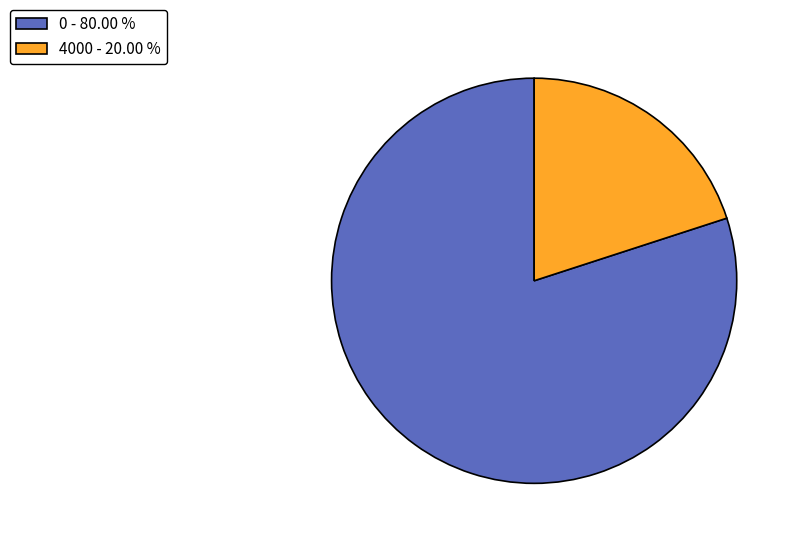

True or false: 4000 accounts for 99% of the total.

False